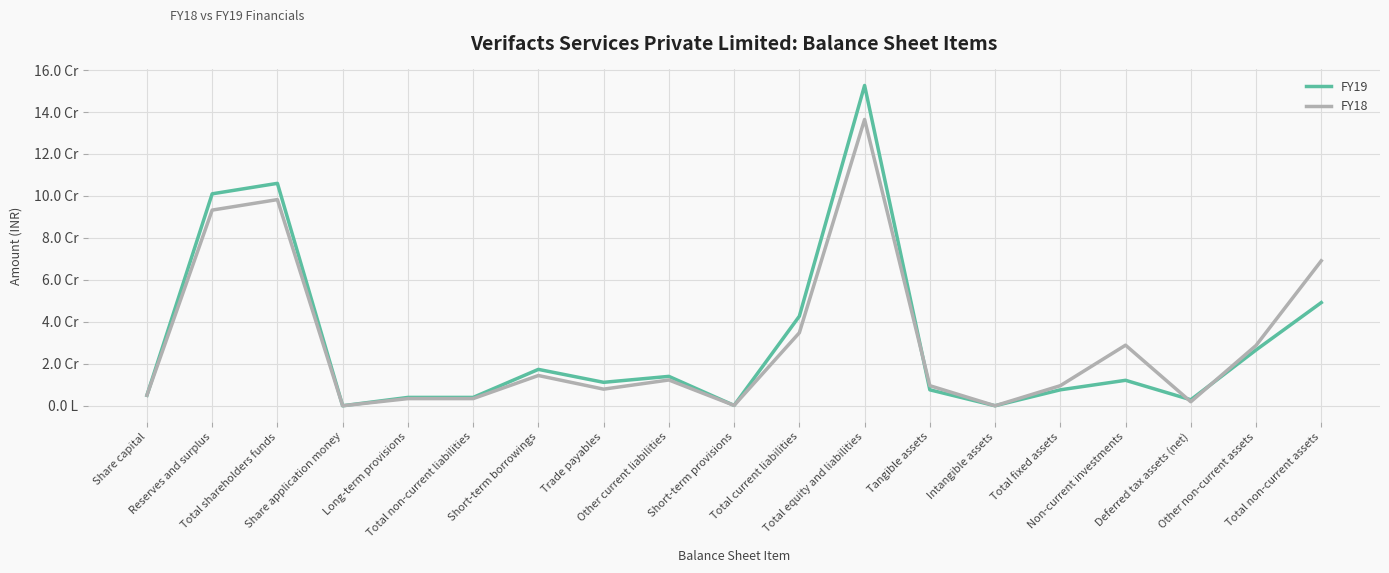

Between Trade payables and Intangible assets, which is larger?

Trade payables